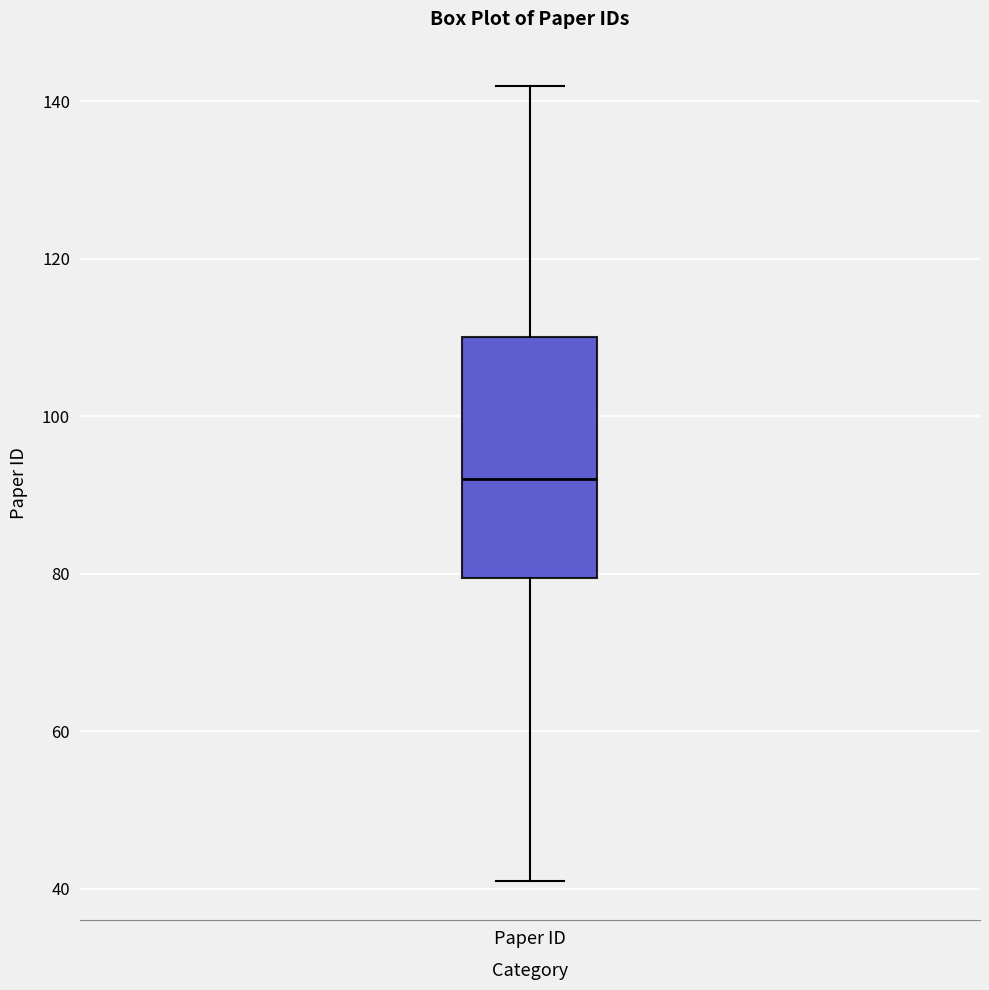

Read this box plot against the y-axis: the position of the median line, the range covered by the box, and the ends of both whiskers. The values are not printed on the chart, so give them approximately, as read against the axis.

median 92, box 80 to 110, whiskers 42 to 142